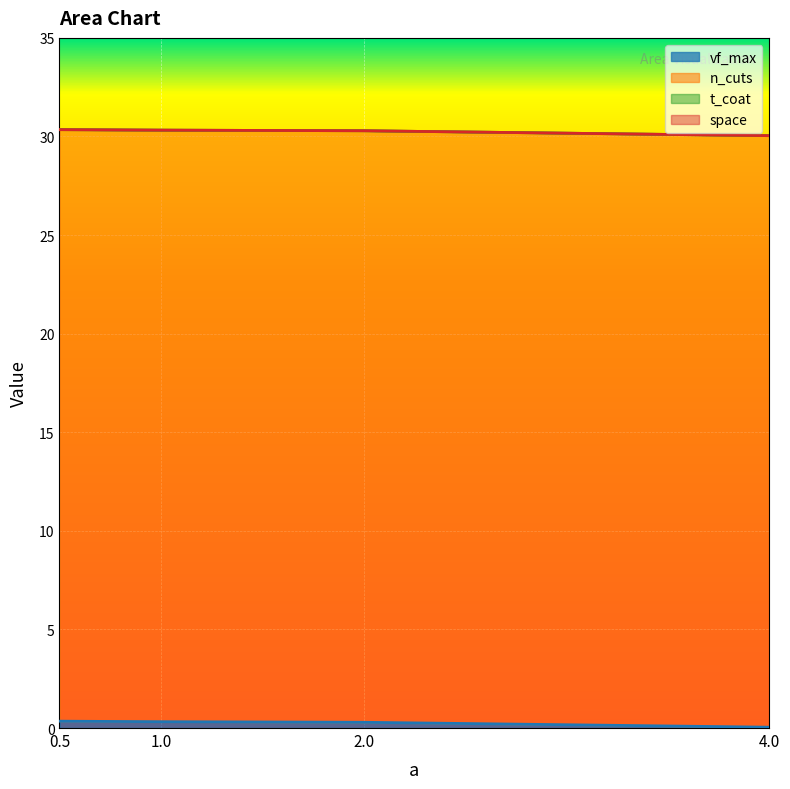

What are all the series names shown in the legend?

vf_max, n_cuts, t_coat, space